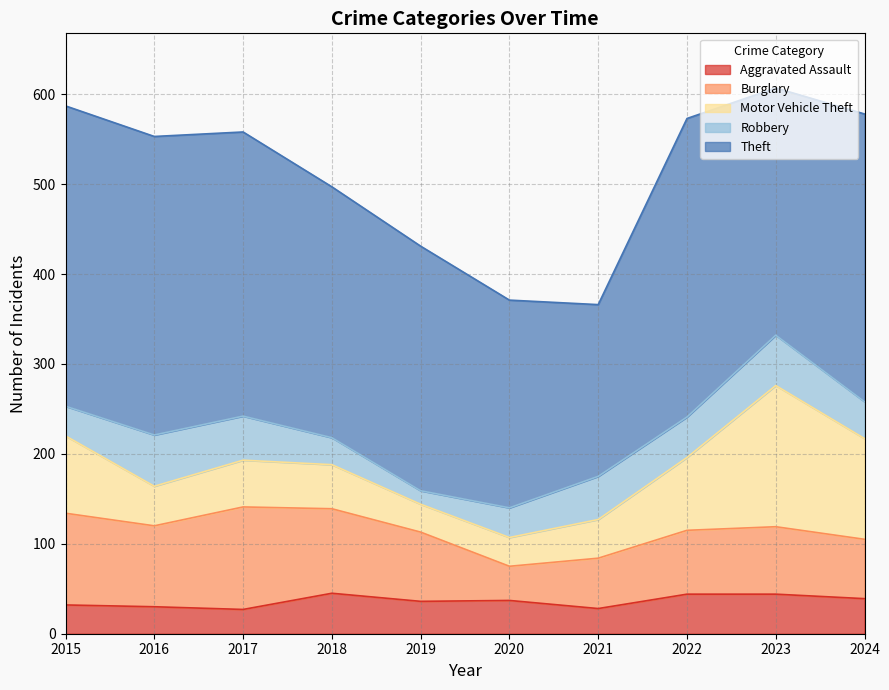

How many series are shown in this chart?

5